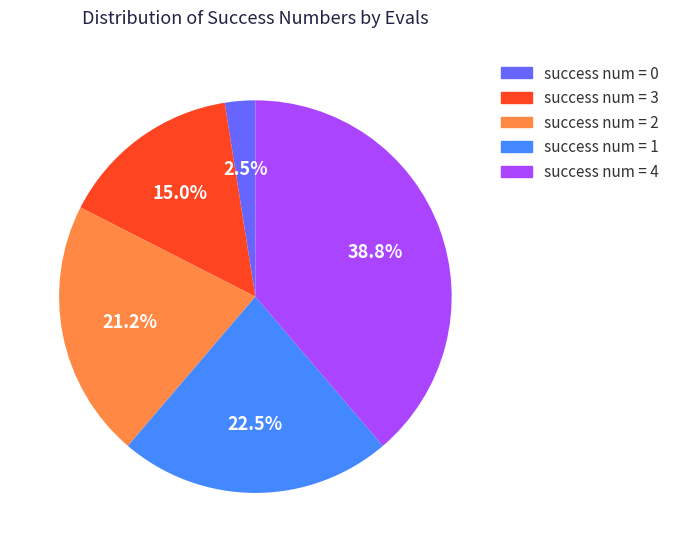

Is there any slice that represents more than half of the pie?

No